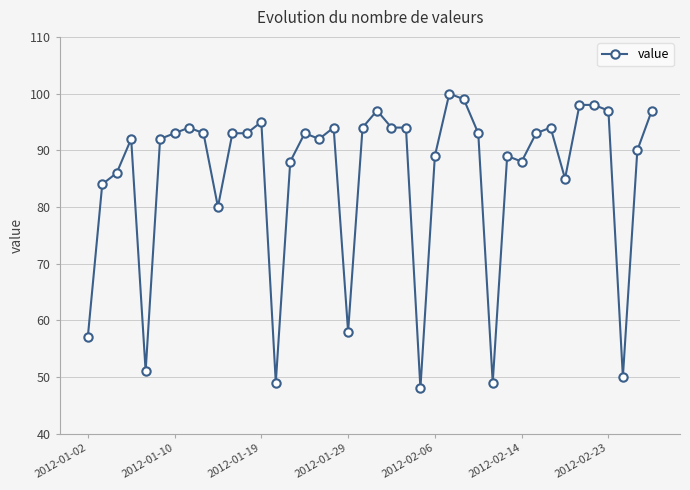

How many categories are shown in the chart?

40